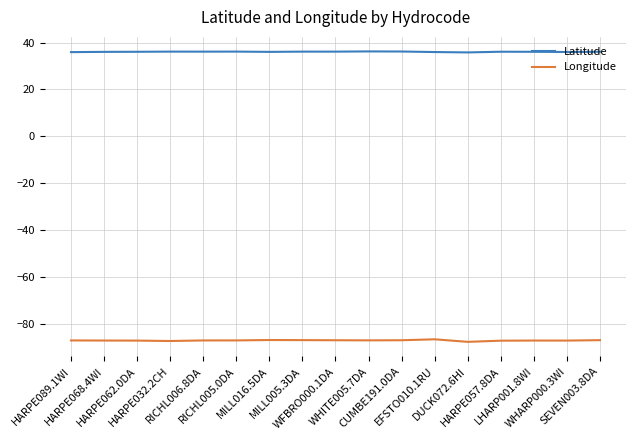

Which series has the largest range (max minus min)?

Longitude